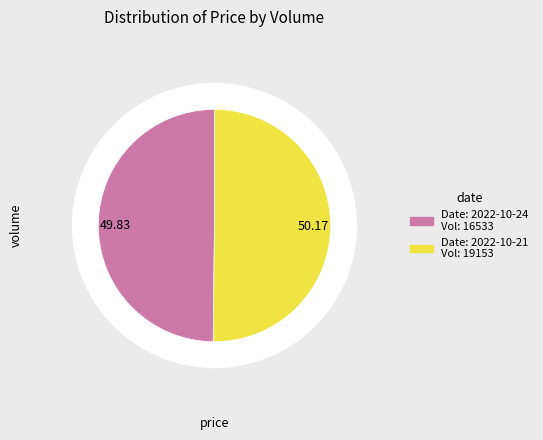

How many segments does this pie chart have?

2